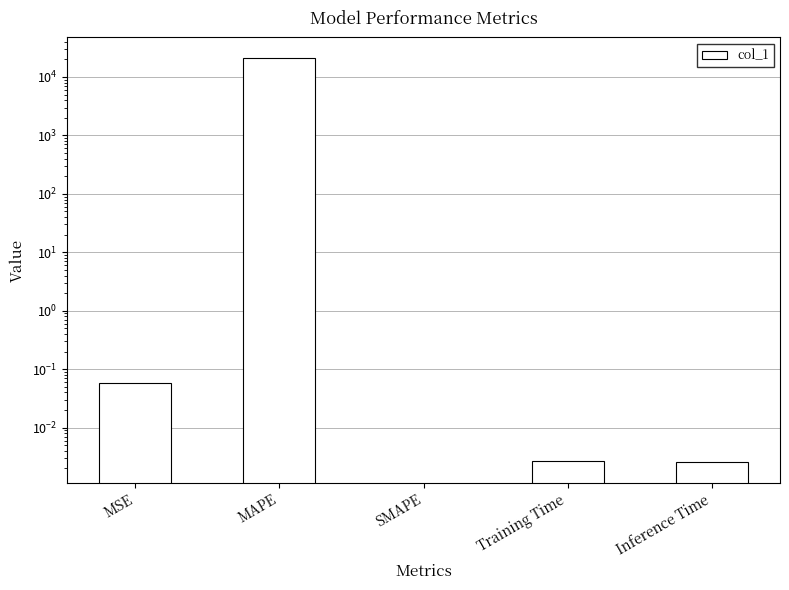

How many data points does each series have?

5